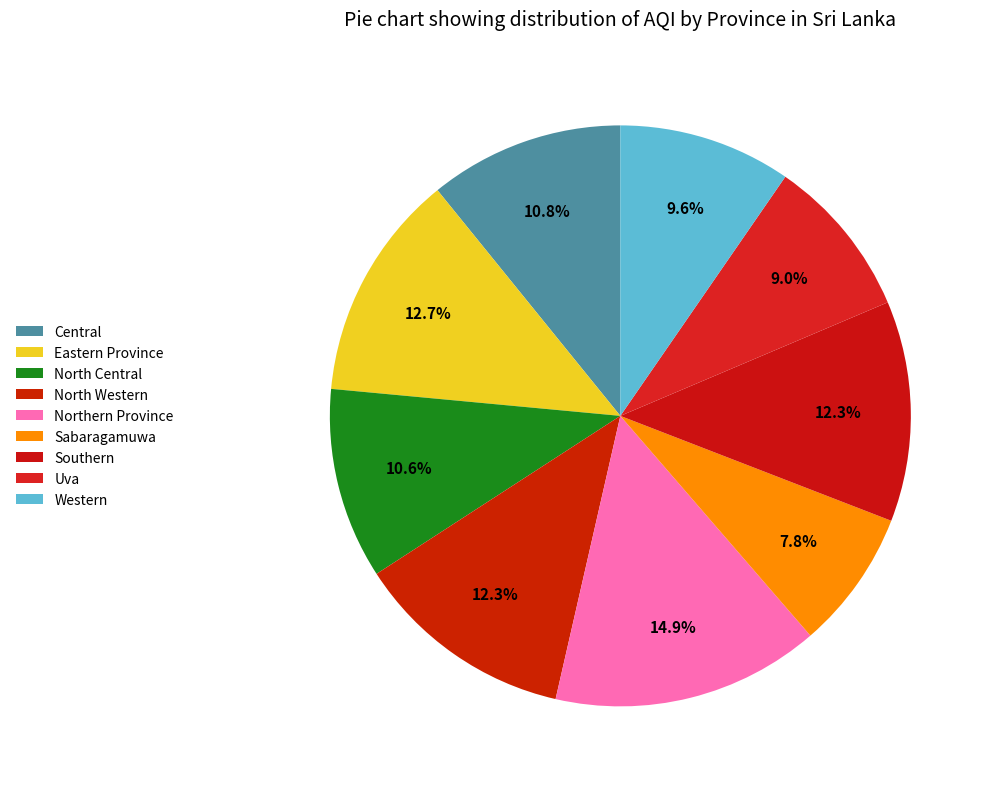

What percentage is the Eastern Province slice, to the nearest percent?

13%